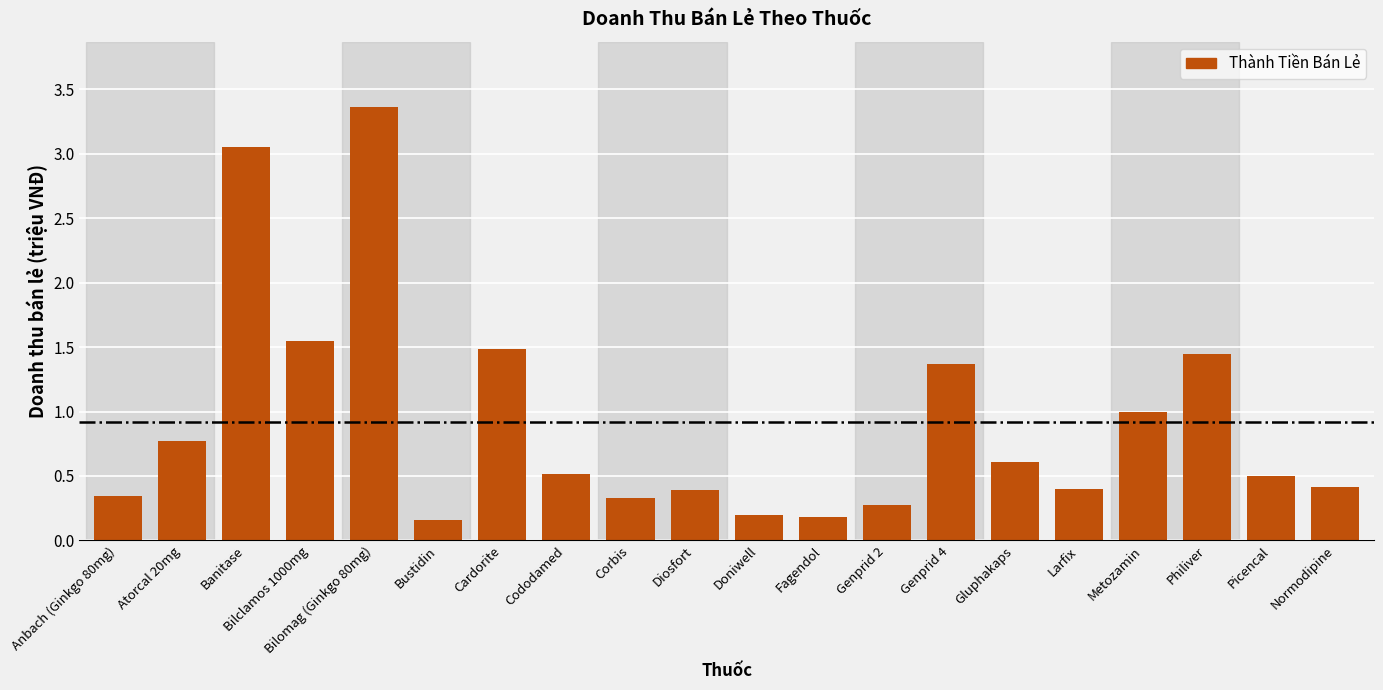

Which has a higher value, Genprid 2 or Genprid 4?

Genprid 4